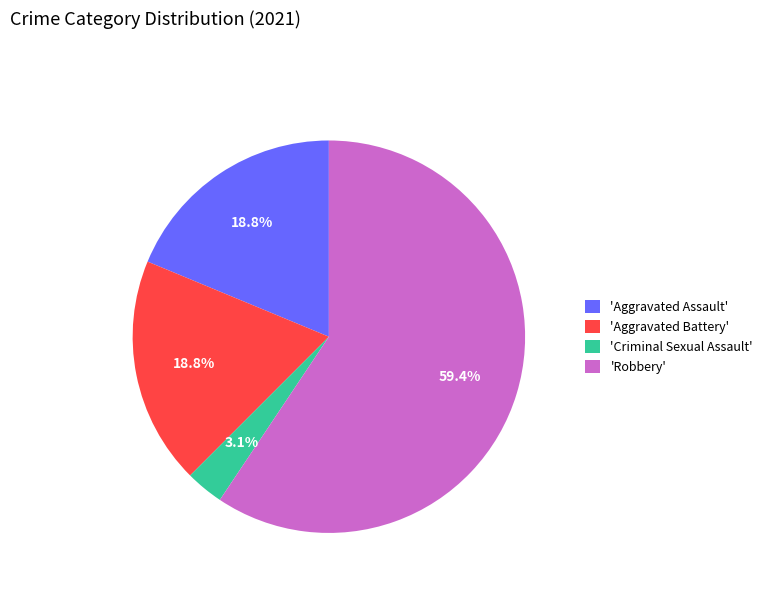

Between 'Criminal Sexual Assault' and 'Aggravated Assault', which is larger?

'Aggravated Assault'